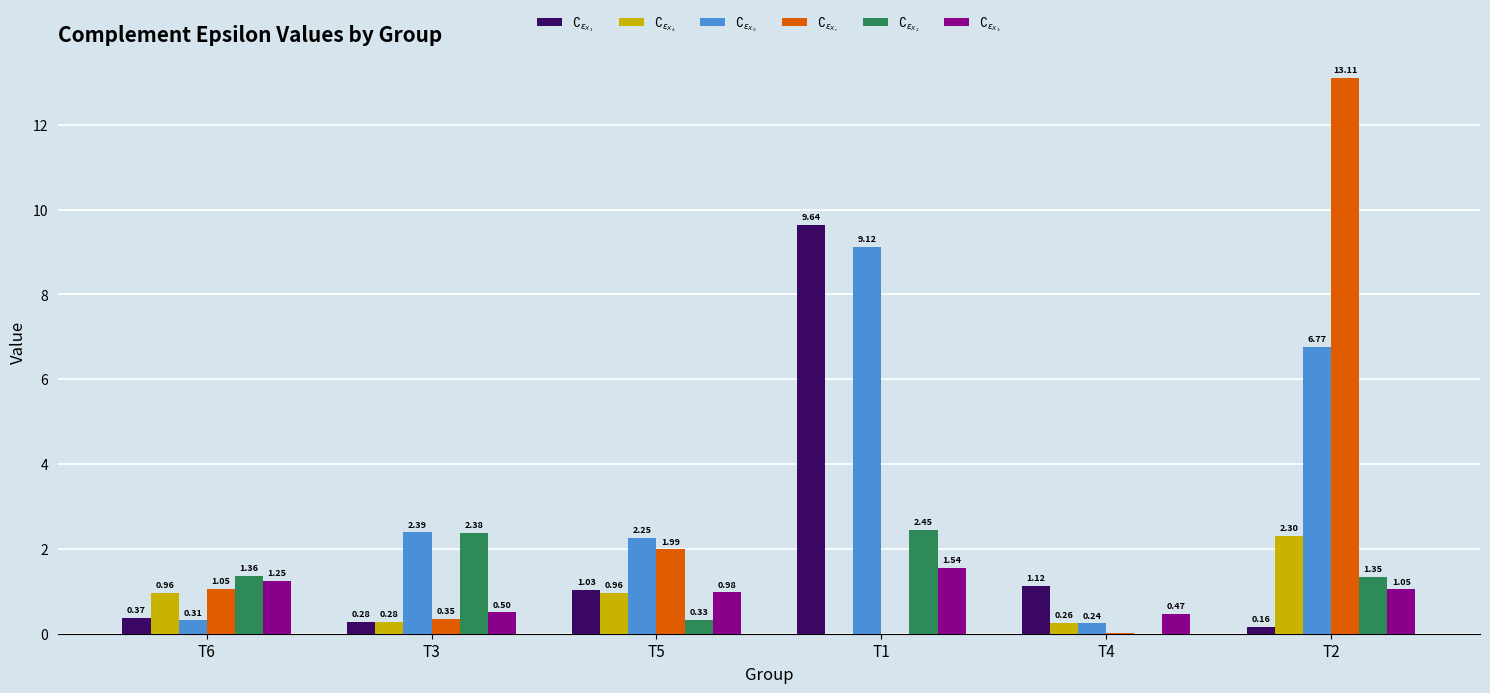

How many values in the $\complement_{\epsilon_{X_1}}$ series exceed 1?

3